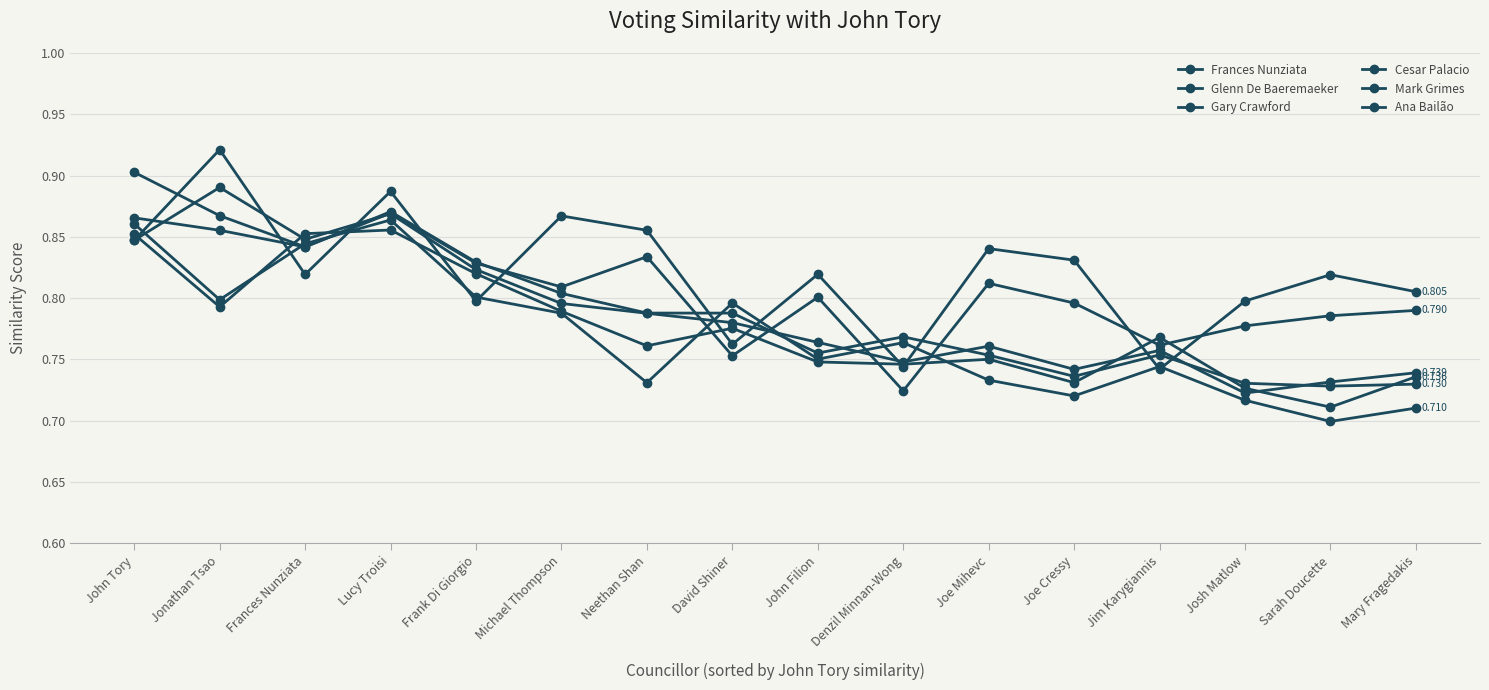

Which series has the largest total across all categories?

Ana Bailão